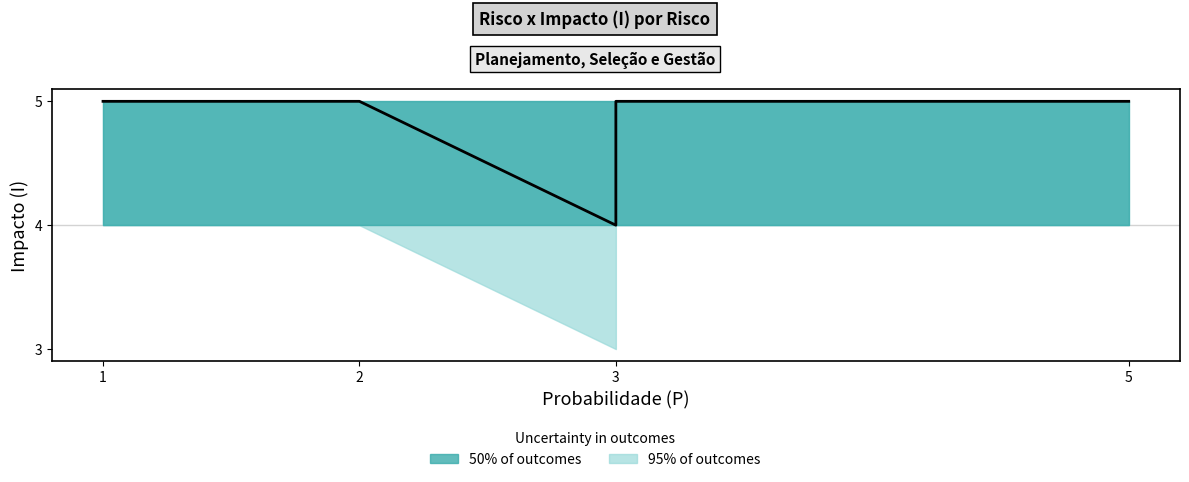

What is the sum of the values at 2 and 3?

10